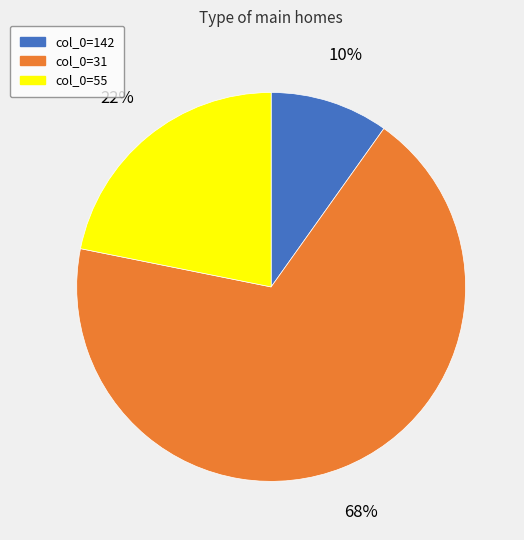

To the nearest percent, what is the average slice percentage?

33%